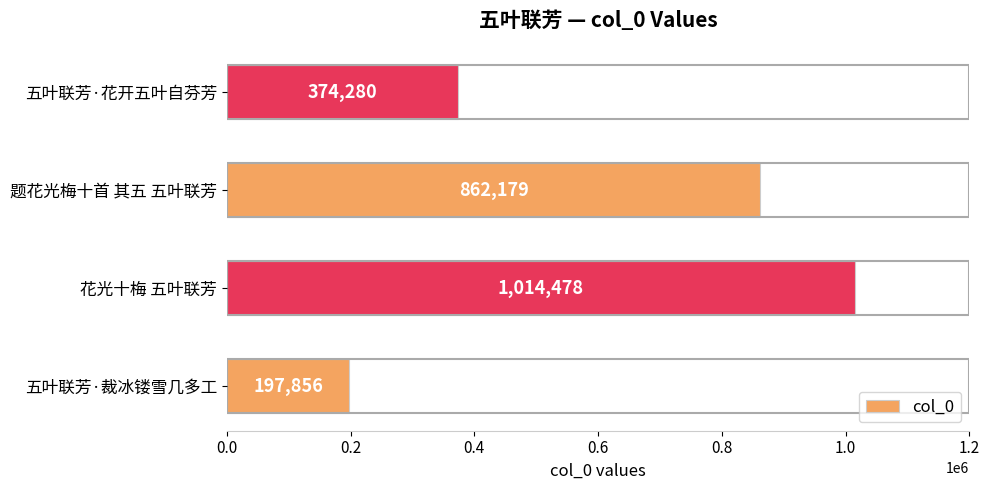

The value at 花光十梅 五叶联芳 is 1490775. True or false?

False